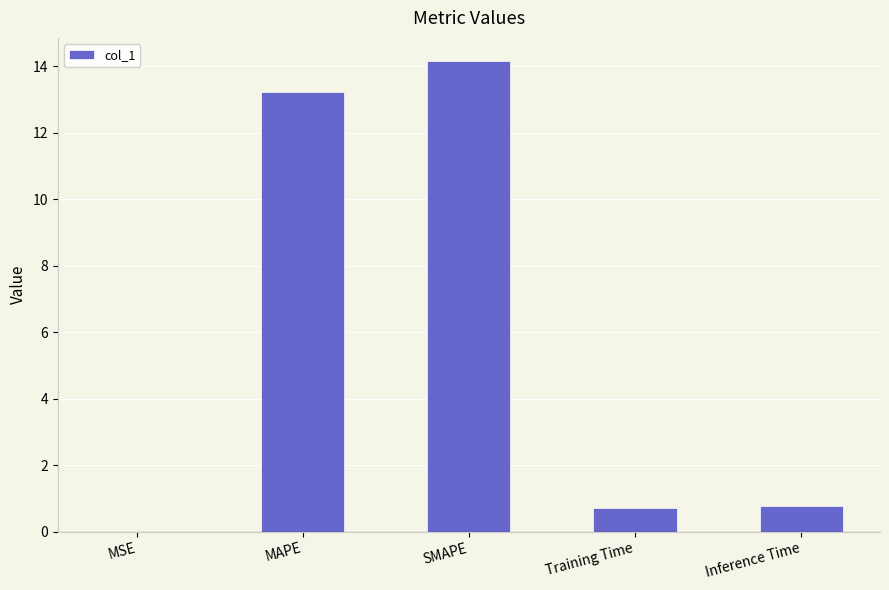

How many distinct data groups are displayed?

1